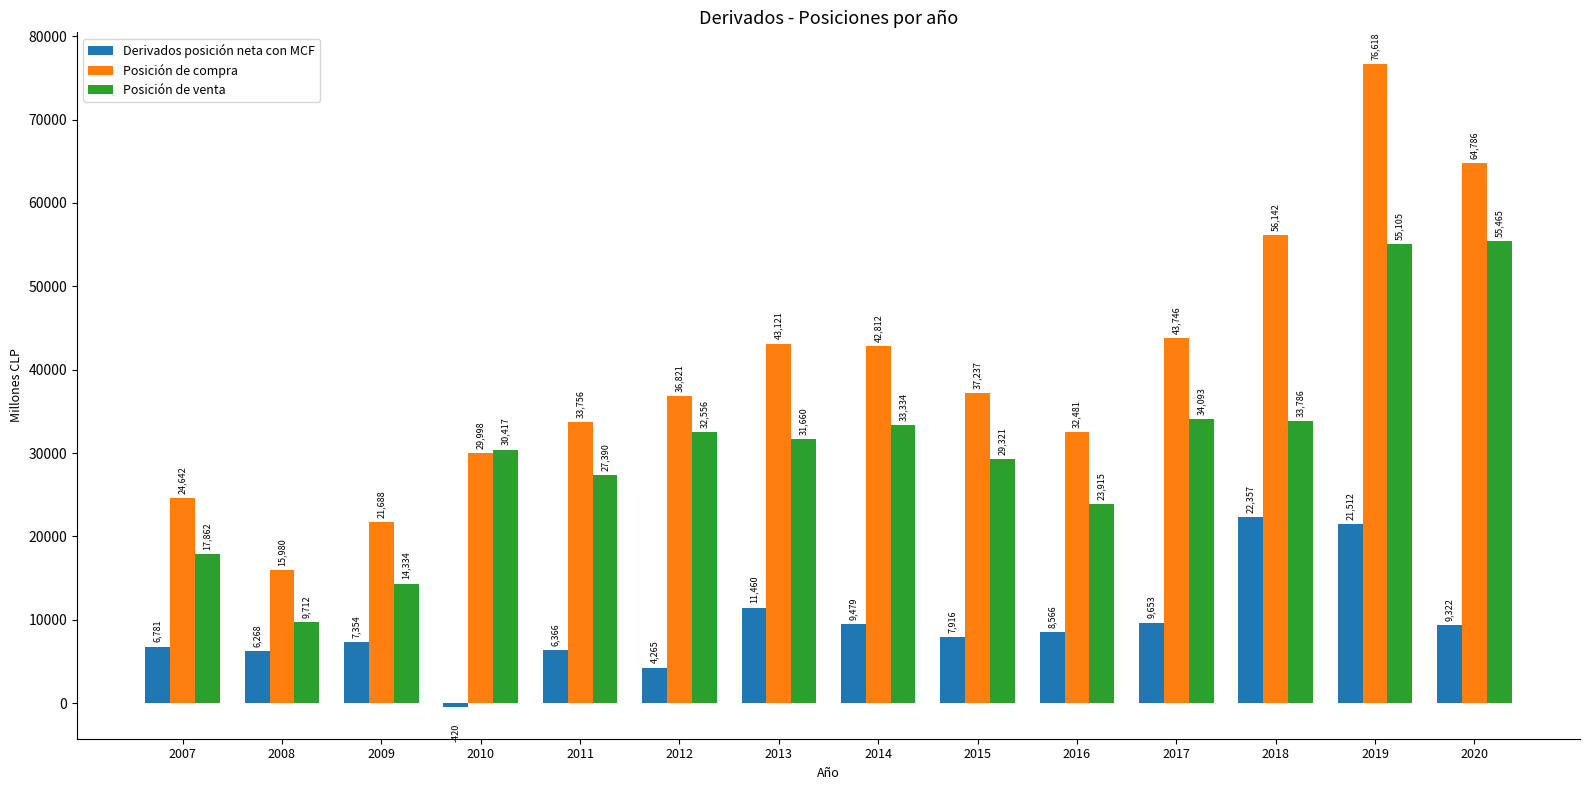

How many distinct data groups are displayed?

3